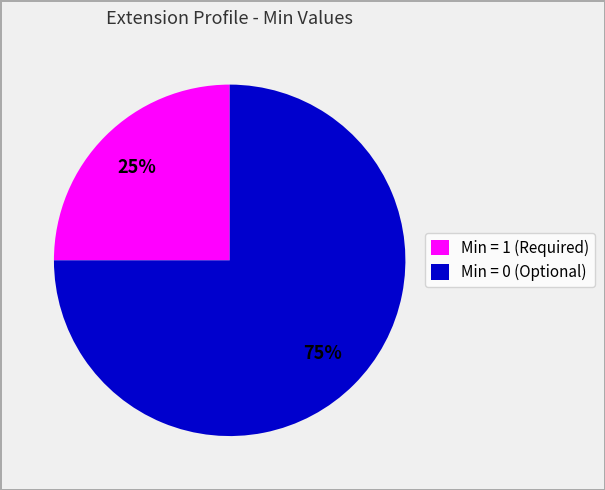

Is it true that Min = 1 (Required) is 37% of the pie?

False